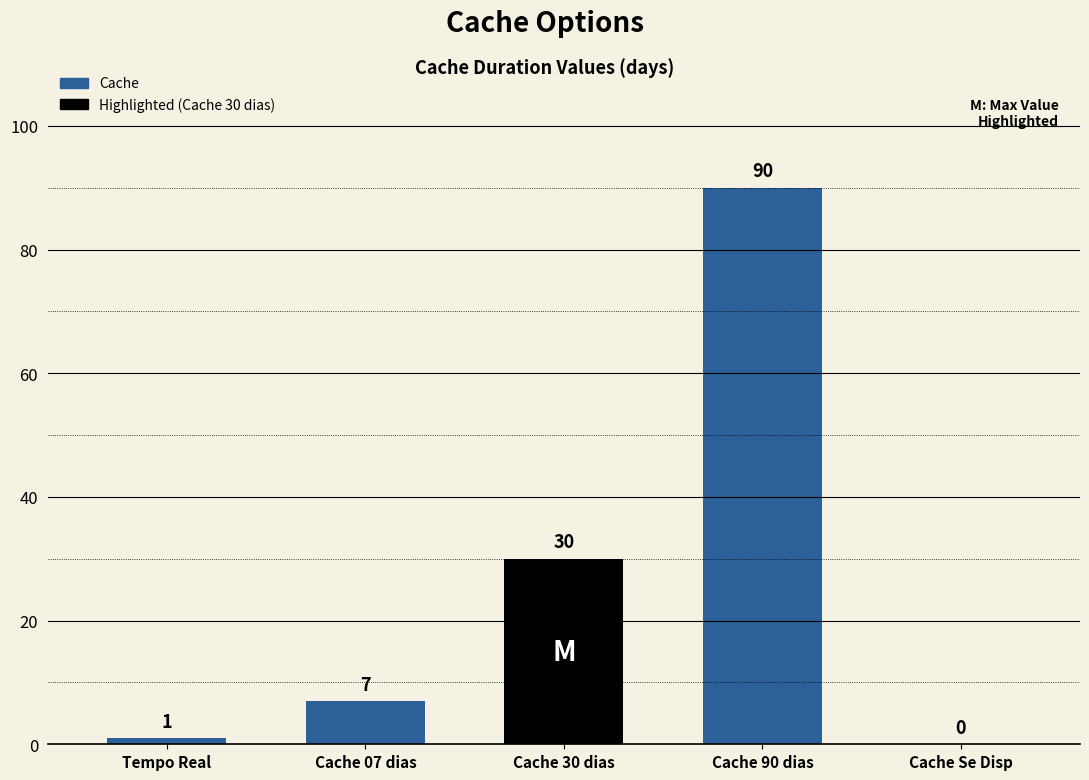

Is it true that the value at Tempo Real is 1?

True